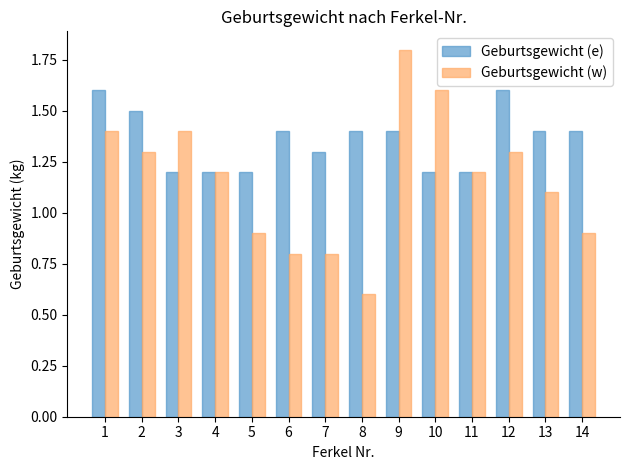

How many bars are there in total?

28